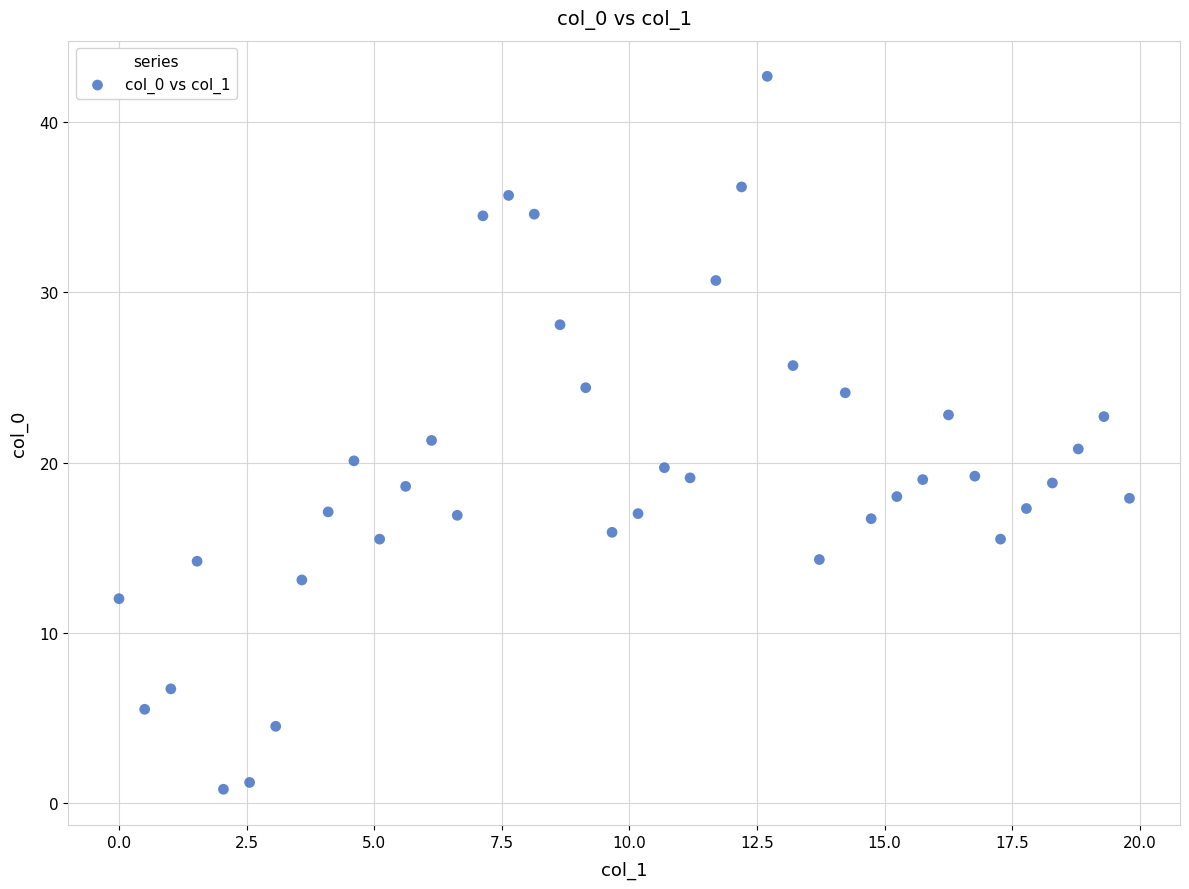

What is the range of Y values (max minus min)?

41.9